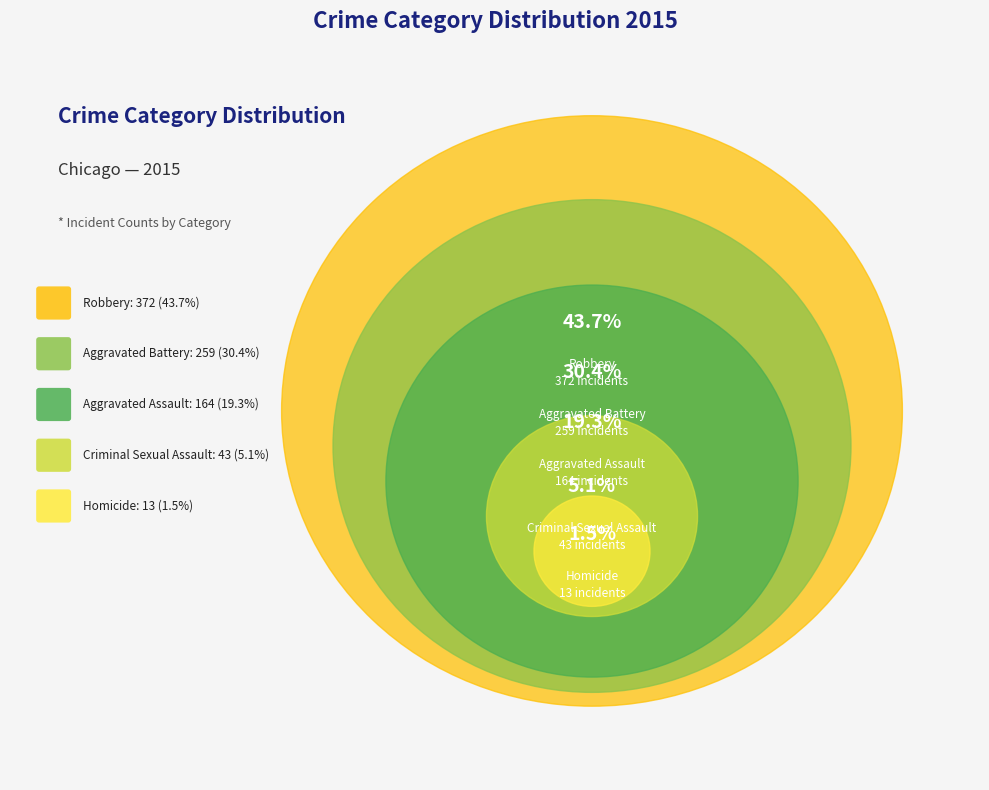

Is Aggravated Battery the majority of the pie?

No